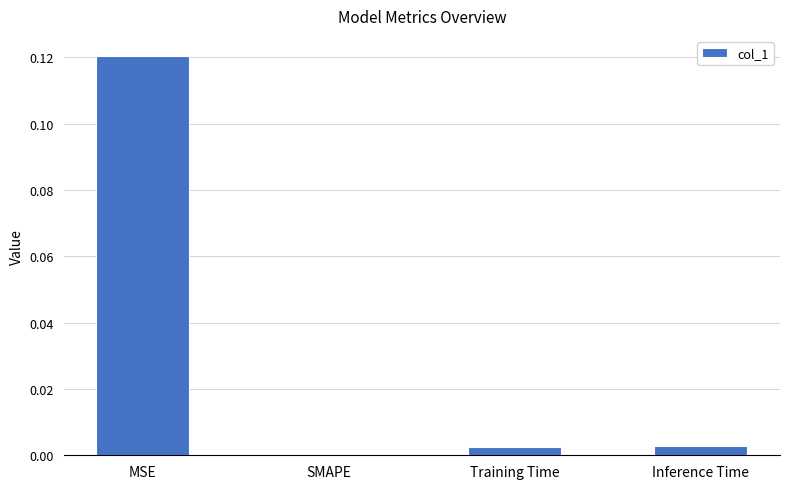

Is it true that the value at MSE is 0.2?

False